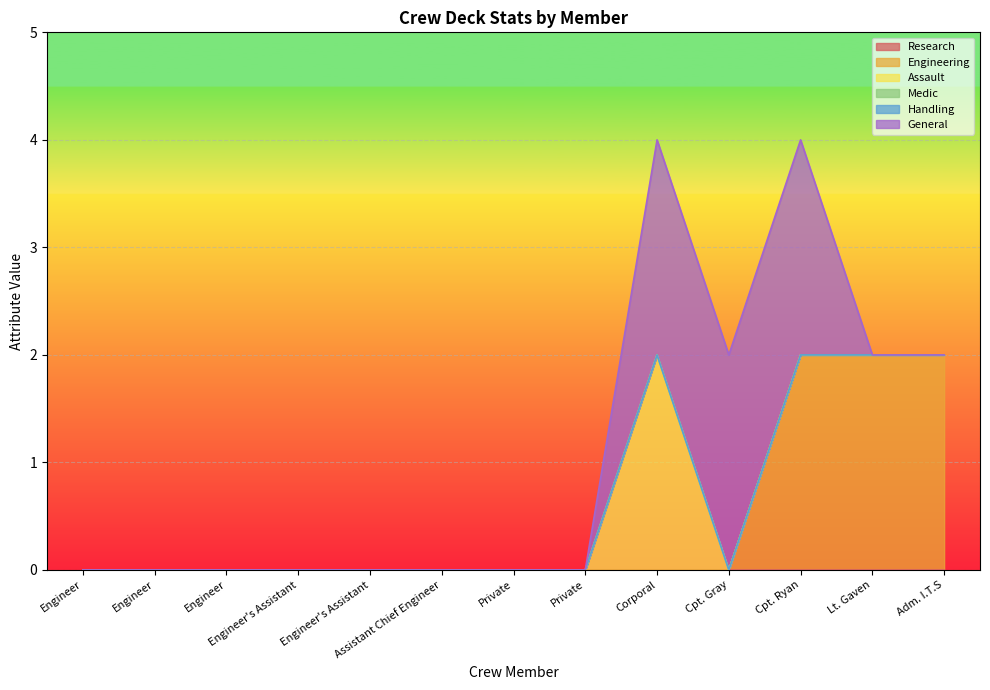

How many lines are shown in the chart?

6